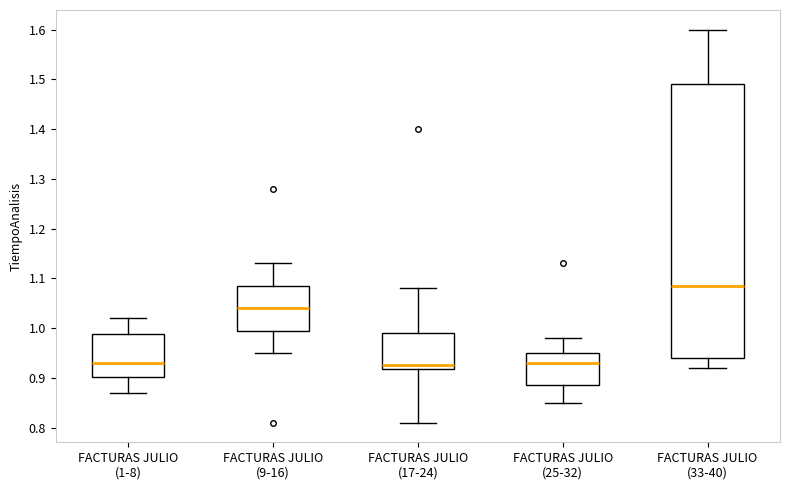

Reading left to right, transcribe this box plot: for each box, give where its median line is, the range the box spans, and where its two whiskers end, as read against the y-axis. The values are not printed on the chart, so give them approximately, as read against the axis.

FACTURAS JULIO (1-8): median 0.93, box 0.90 to 0.99, whiskers 0.87 to 1.02
FACTURAS JULIO (9-16): median 1.04, box 1.00 to 1.09, whiskers 0.95 to 1.13
FACTURAS JULIO (17-24): median 0.93, box 0.92 to 0.99, whiskers 0.81 to 1.08
FACTURAS JULIO (25-32): median 0.93, box 0.89 to 0.95, whiskers 0.85 to 0.98
FACTURAS JULIO (33-40): median 1.09, box 0.94 to 1.49, whiskers 0.92 to 1.60